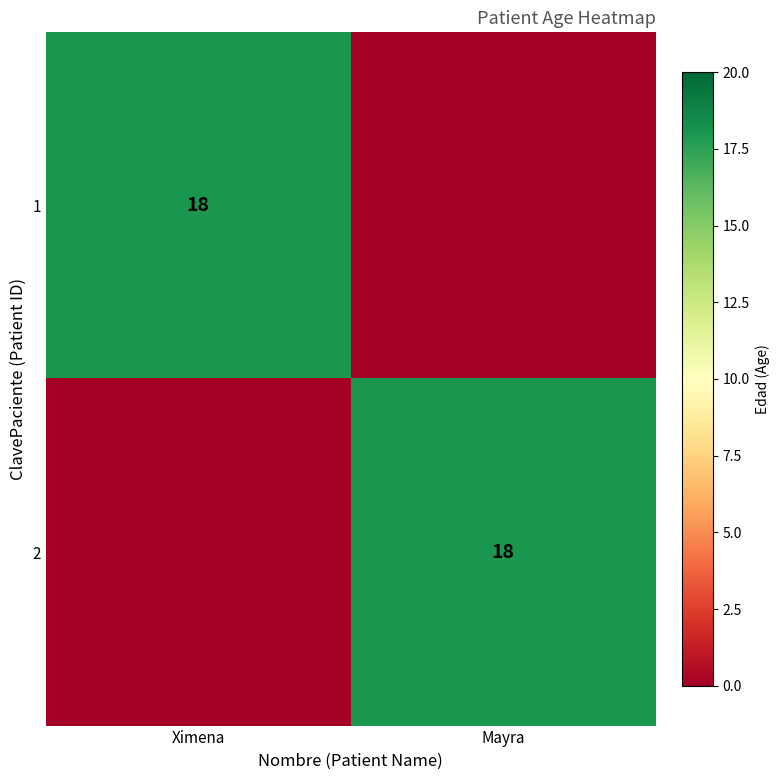

The value of 1 at Ximena is 18. True or false?

True